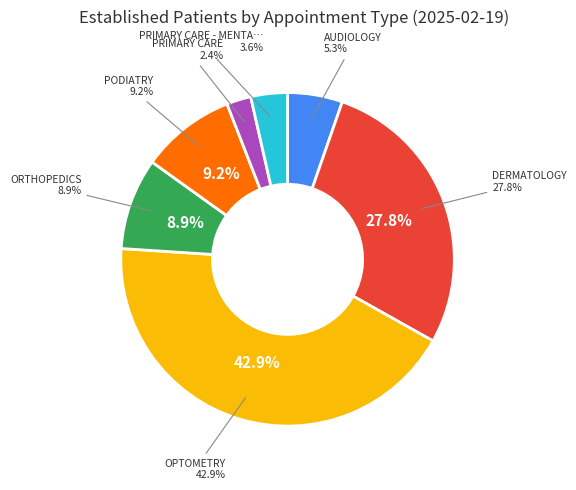

How many segments does this pie chart have?

7